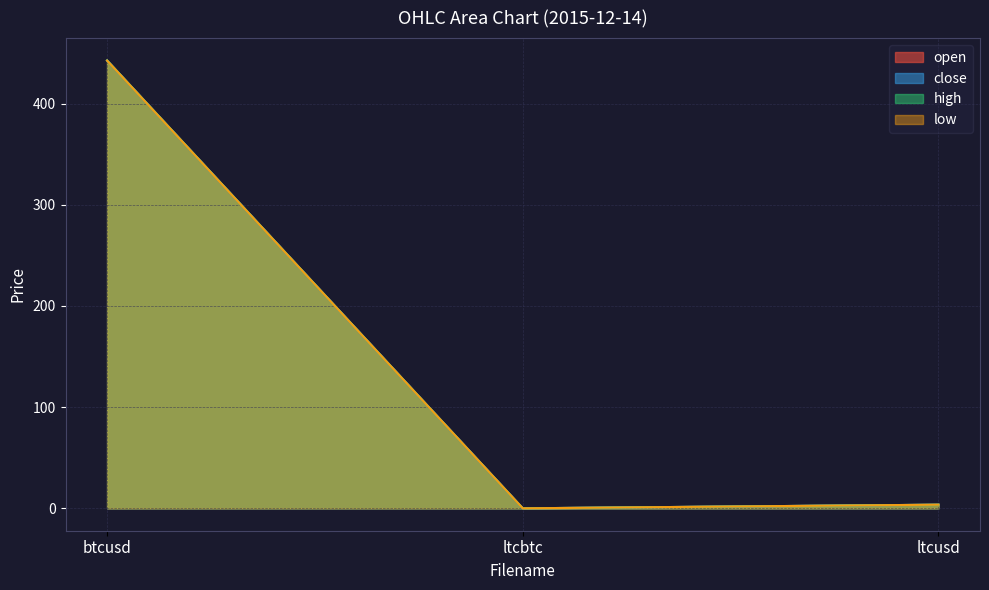

The open series shows 214.8 at btcusd. True or false?

False